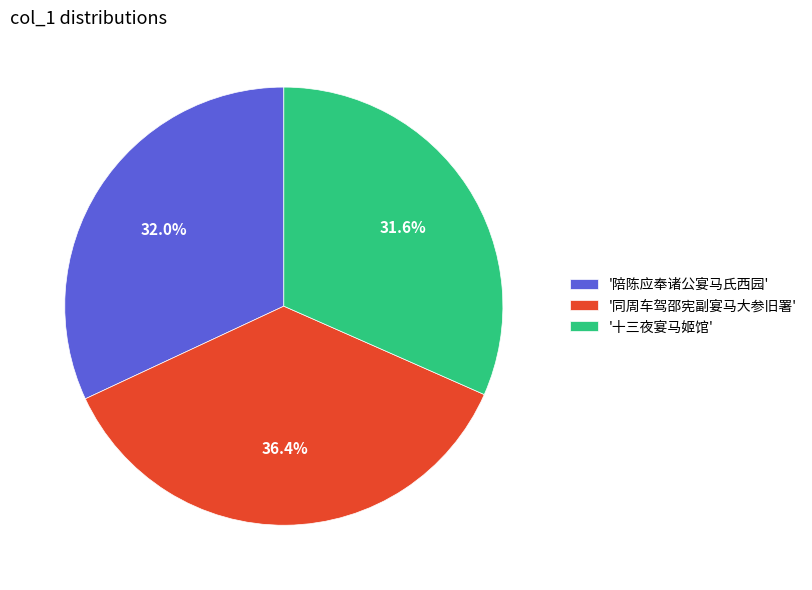

What is the largest slice in the pie chart?

'同周车驾邵宪副宴马大参旧署'